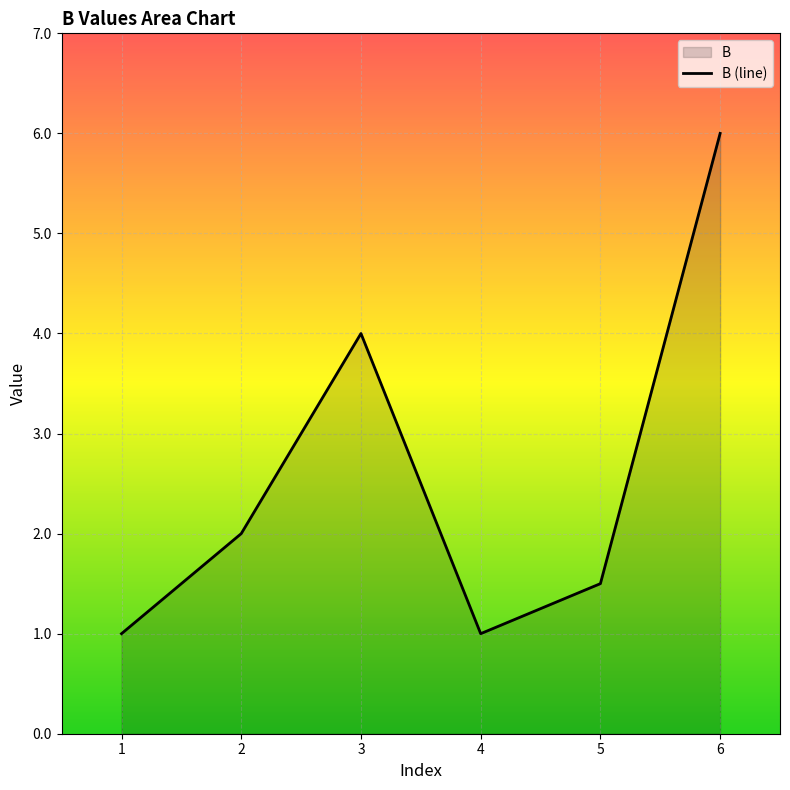

What is the difference between the second highest and minimum values?

3.0